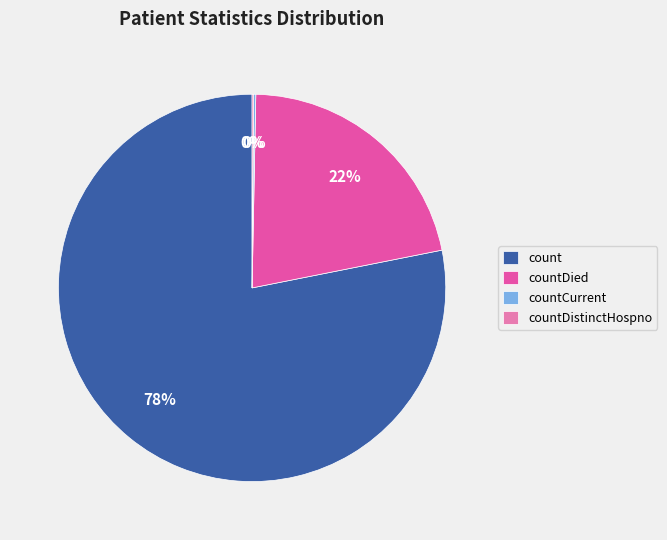

Which slice is the largest?

count